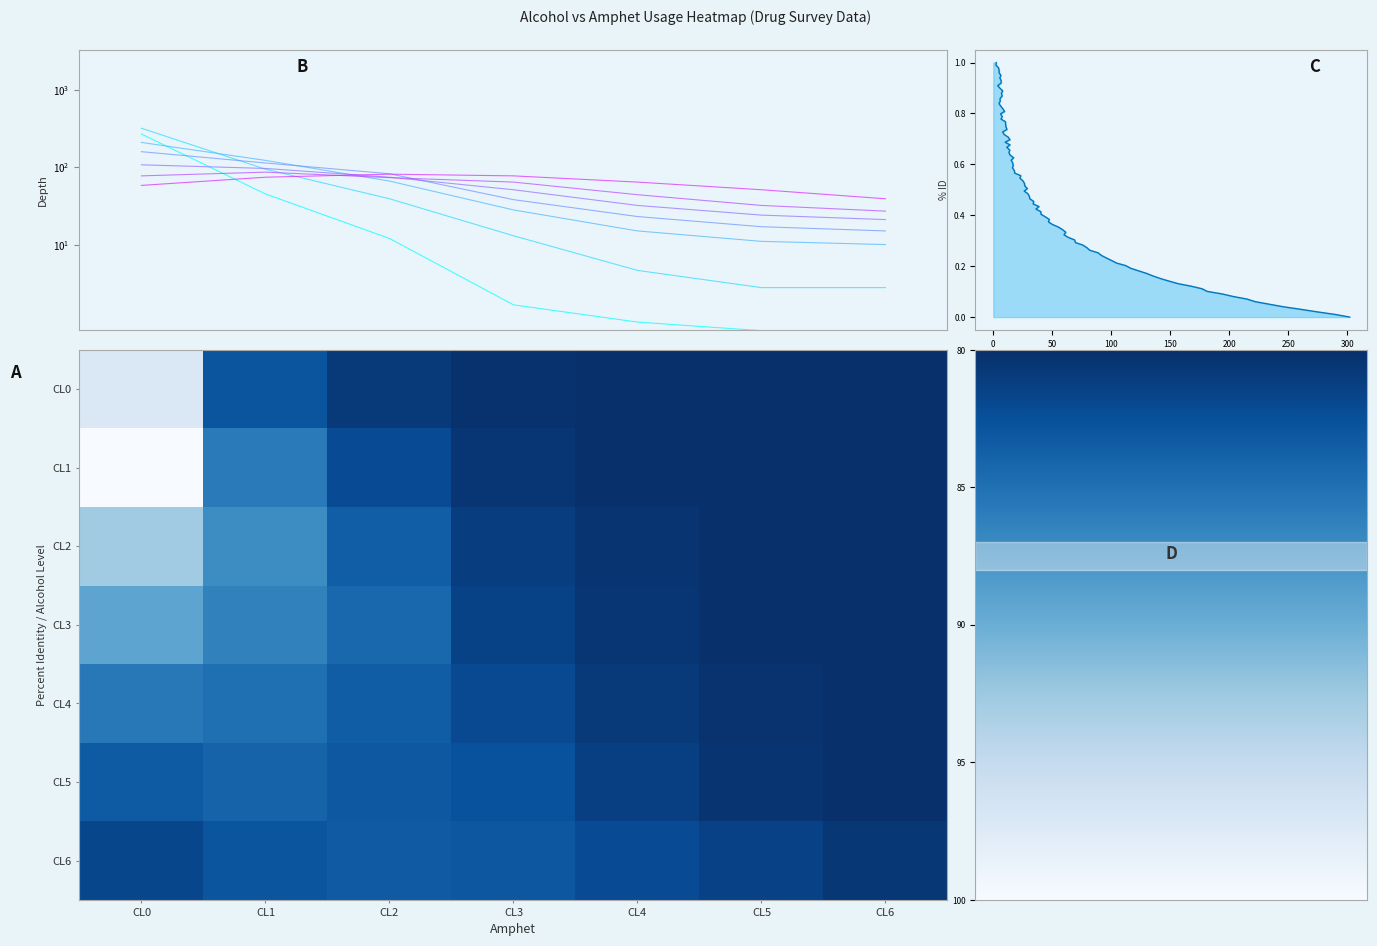

Which category has the lowest value across all series?

CL5